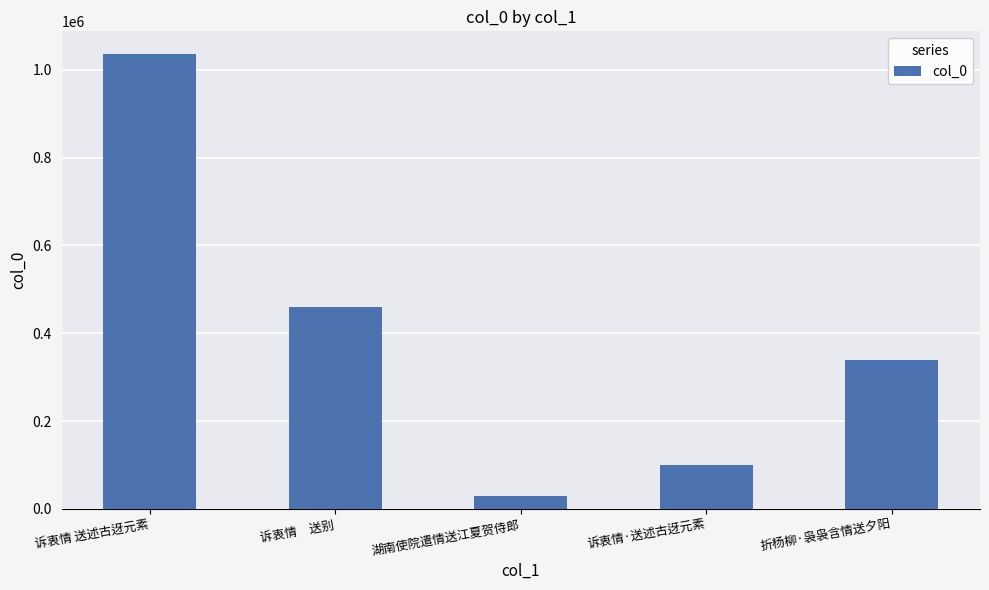

What is the difference between the values at 诉衷情 送述古迓元素 and 湖南使院遣情送江夏贺侍郎?

1006444